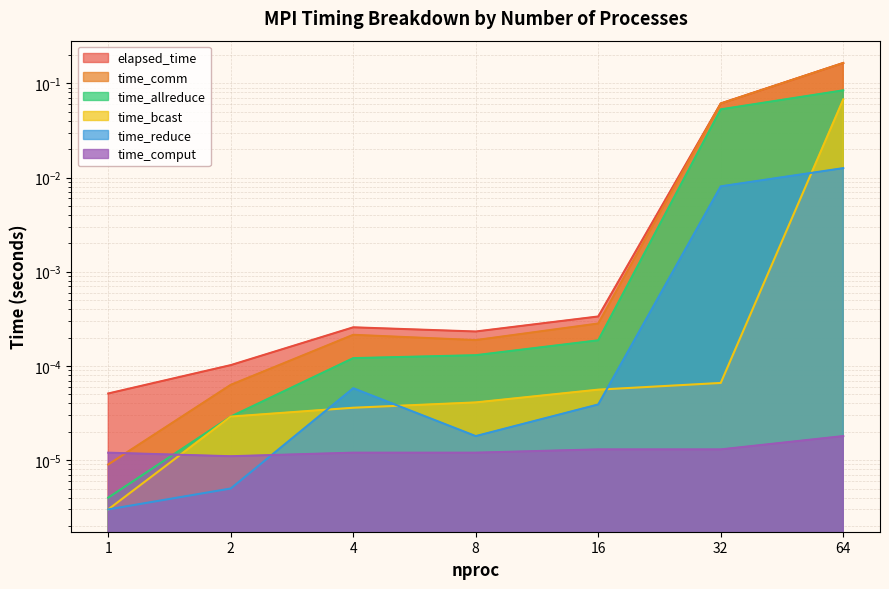

The time_comput series shows 0.0 at 8. True or false?

True